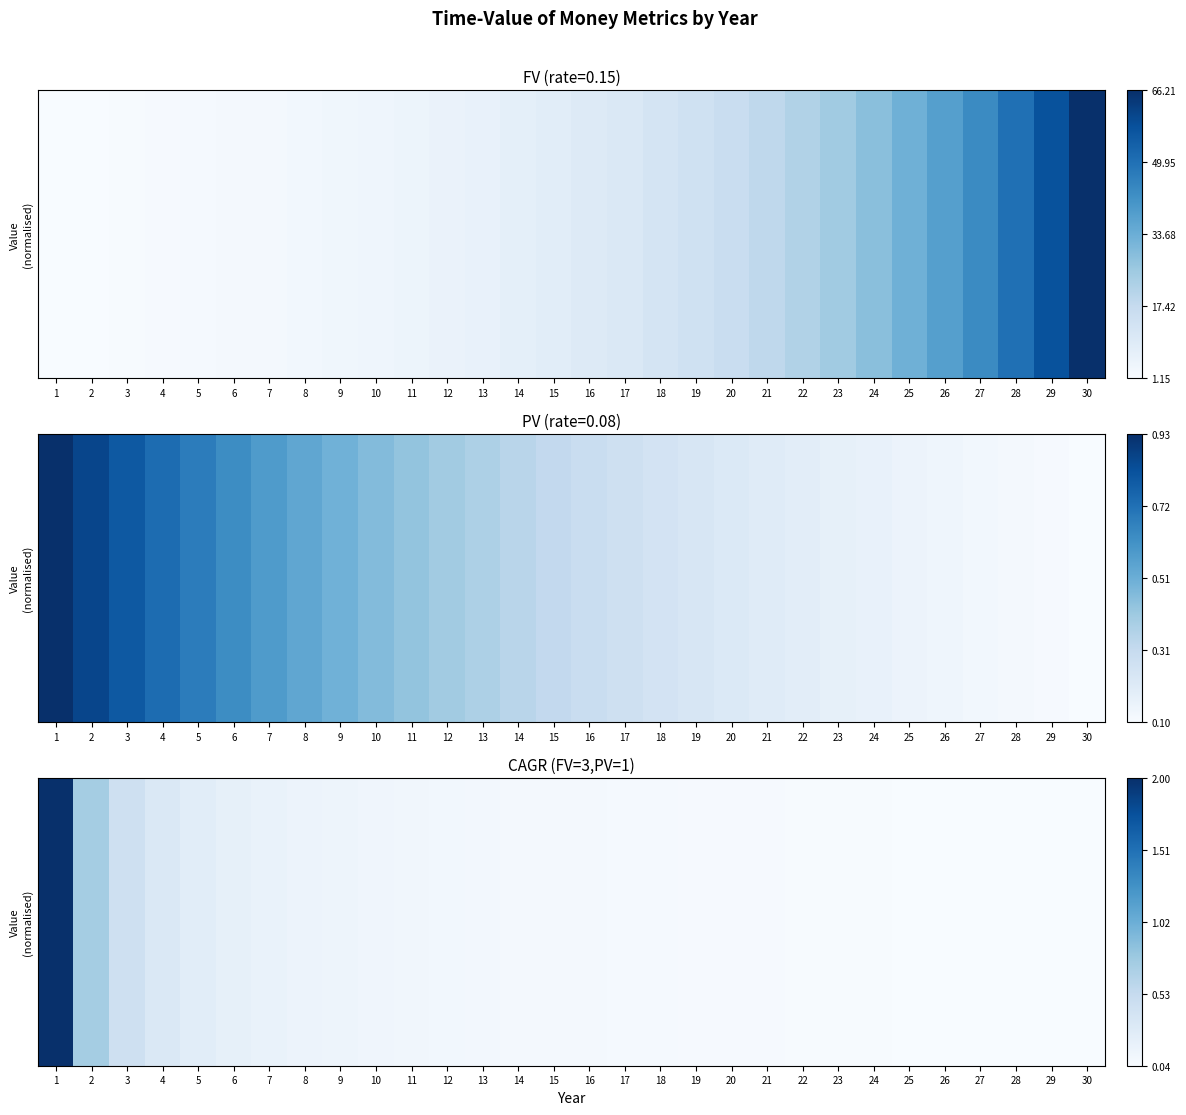

Which label corresponds to the smallest value in the chart?

30